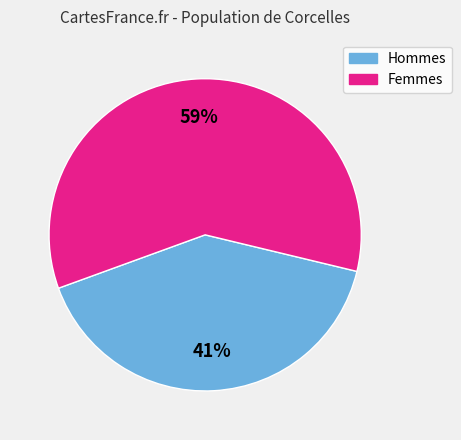

Is there a majority slice in this chart?

Yes